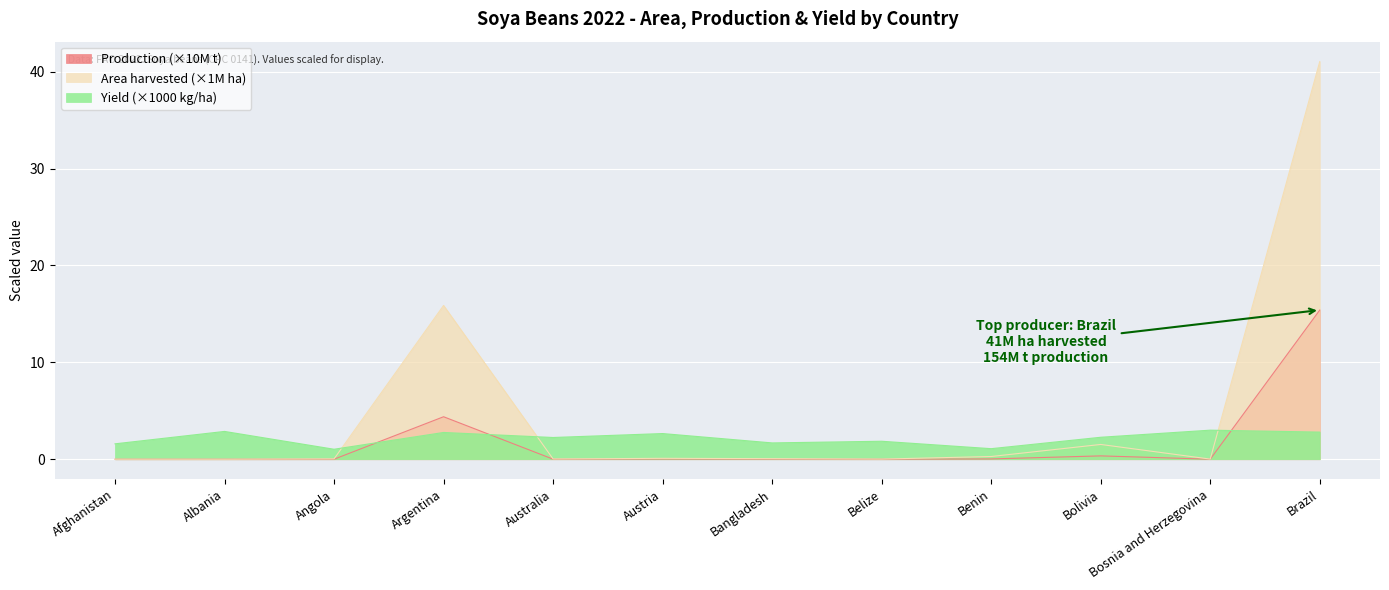

At which category is the sum across all series the highest?

Brazil